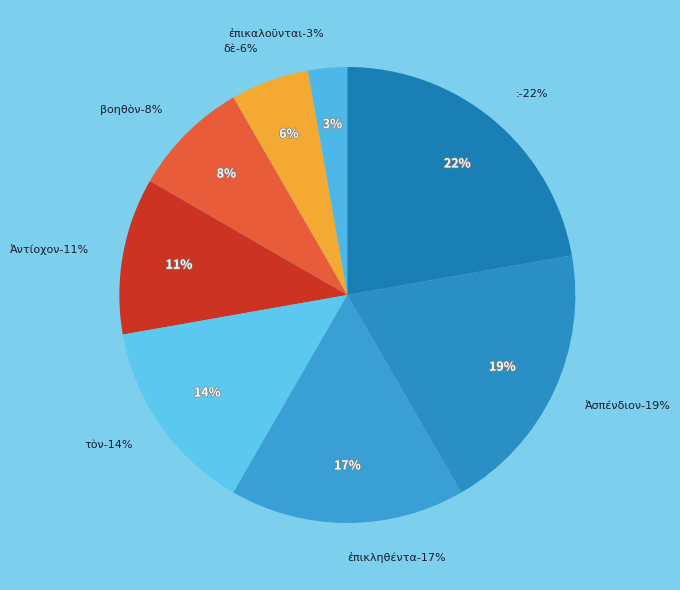

What is the largest slice in the pie chart?

: